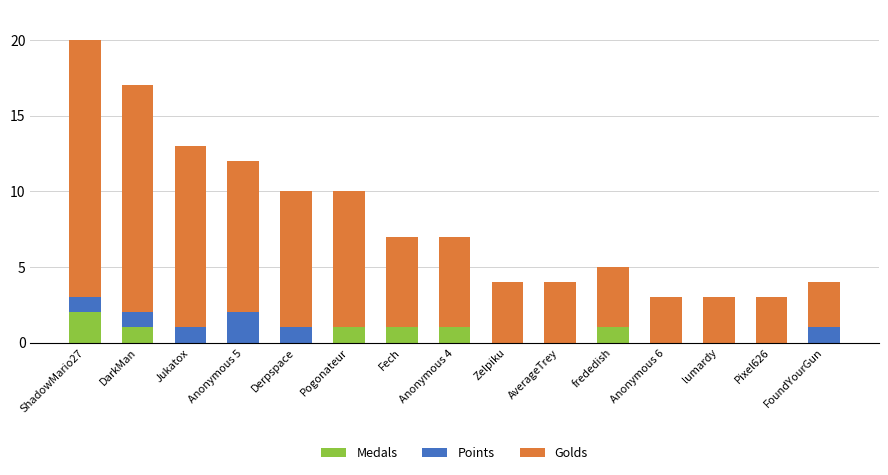

Are the bars grouped side by side (vs. stacked)?

No